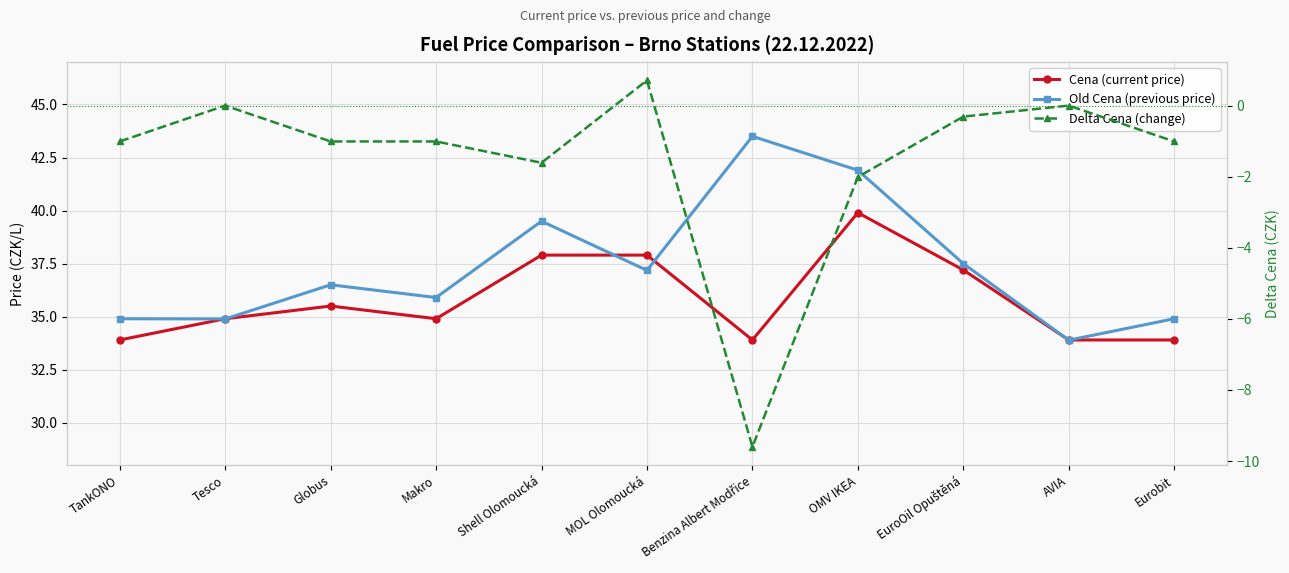

How many categories are shown in the chart?

11